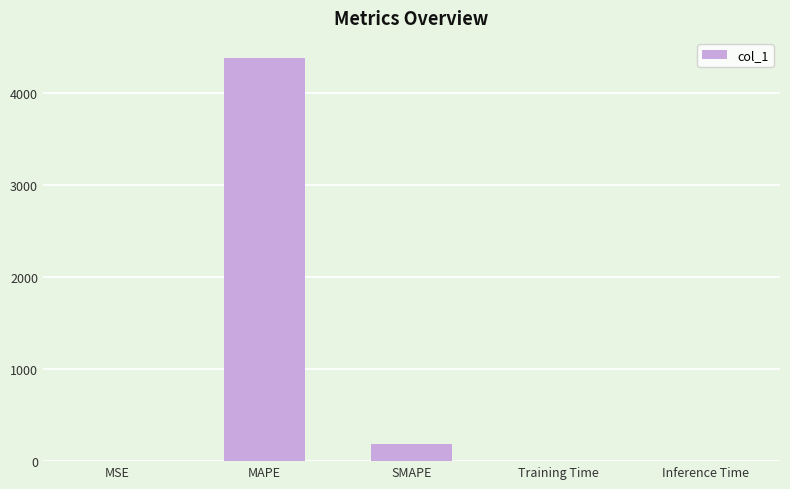

The value at Inference Time is 0.0. True or false?

True